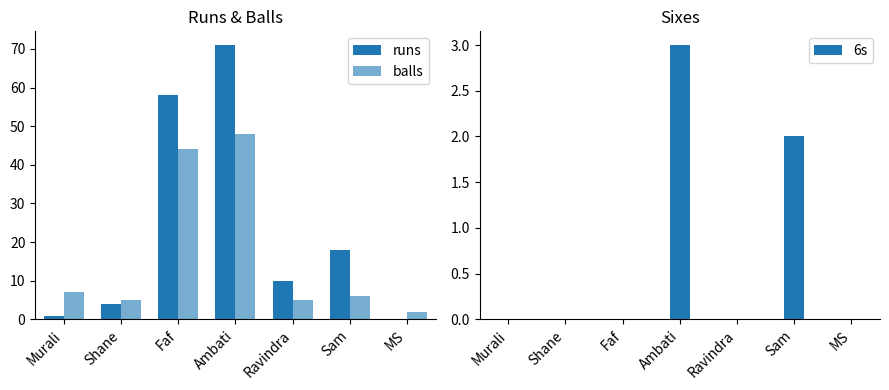

What are all the series names shown in the legend?

runs, balls, 6s